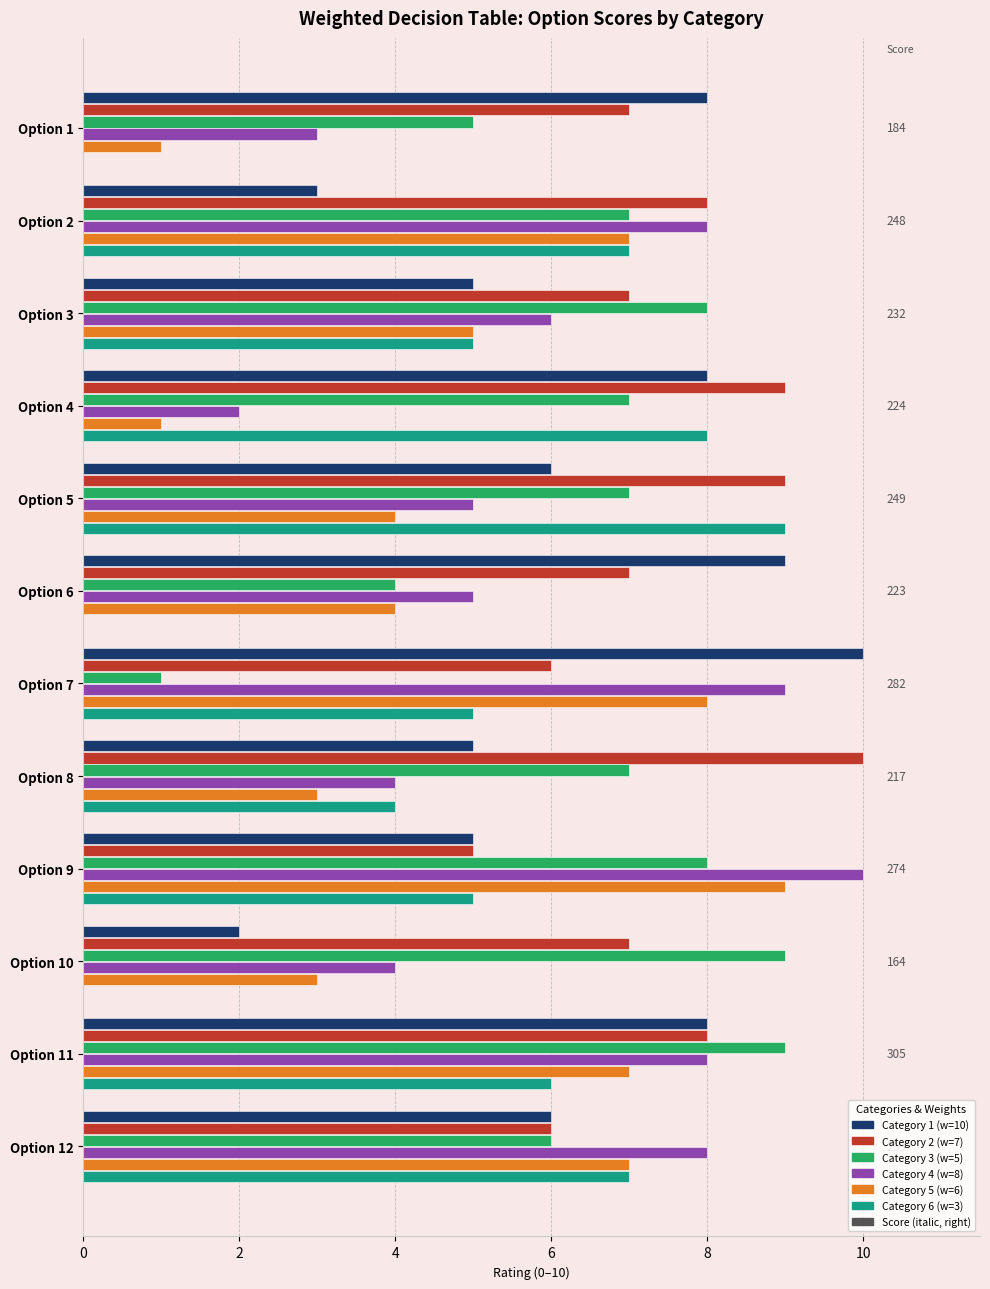

The value of Category 4 (w=8) at Option 3 is 6. True or false?

True